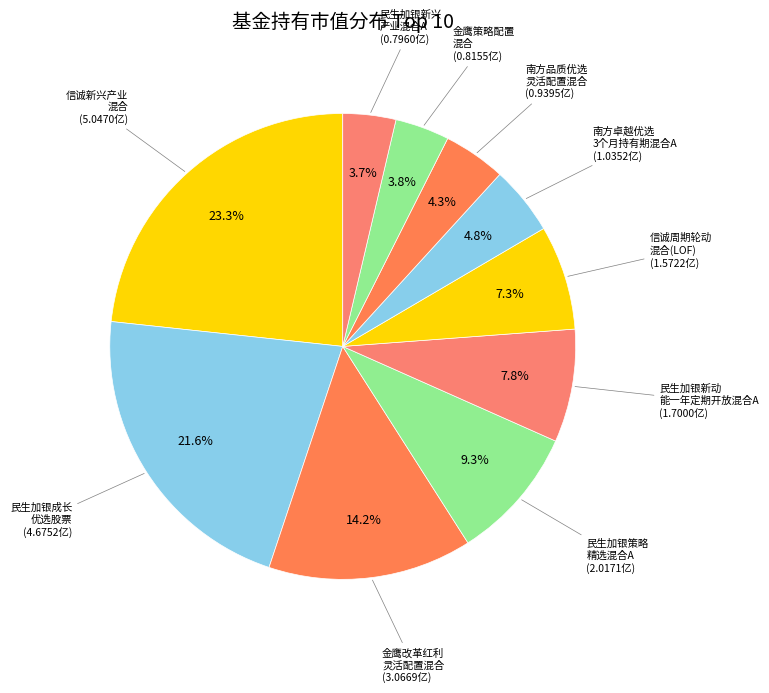

To the nearest percent, what is the average slice percentage?

10%